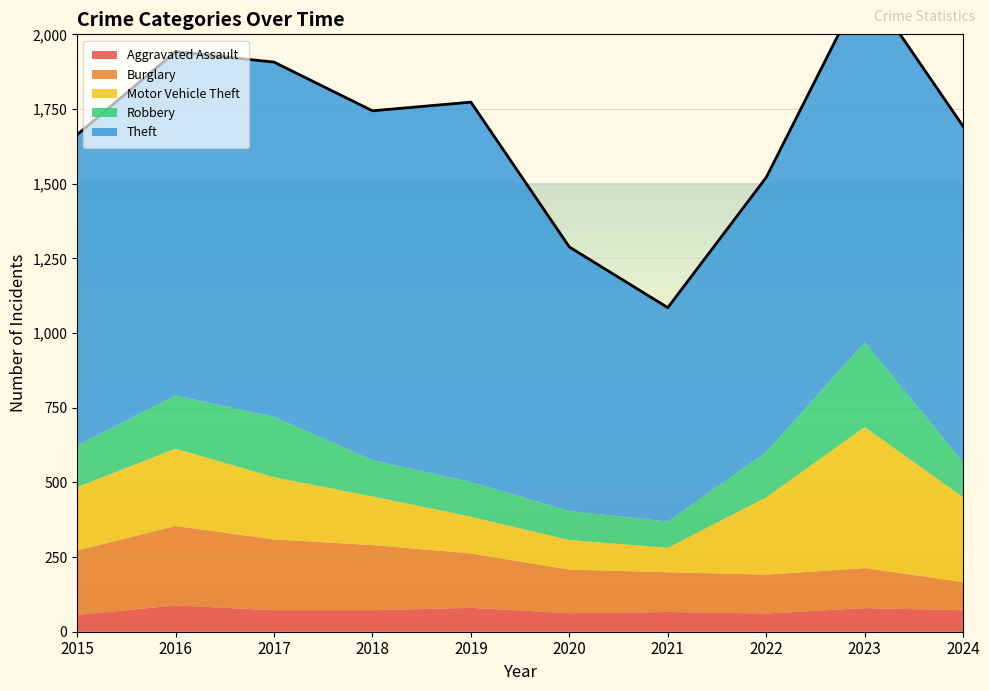

What is the sum of the Robbery values at 2022 and 2018?

272